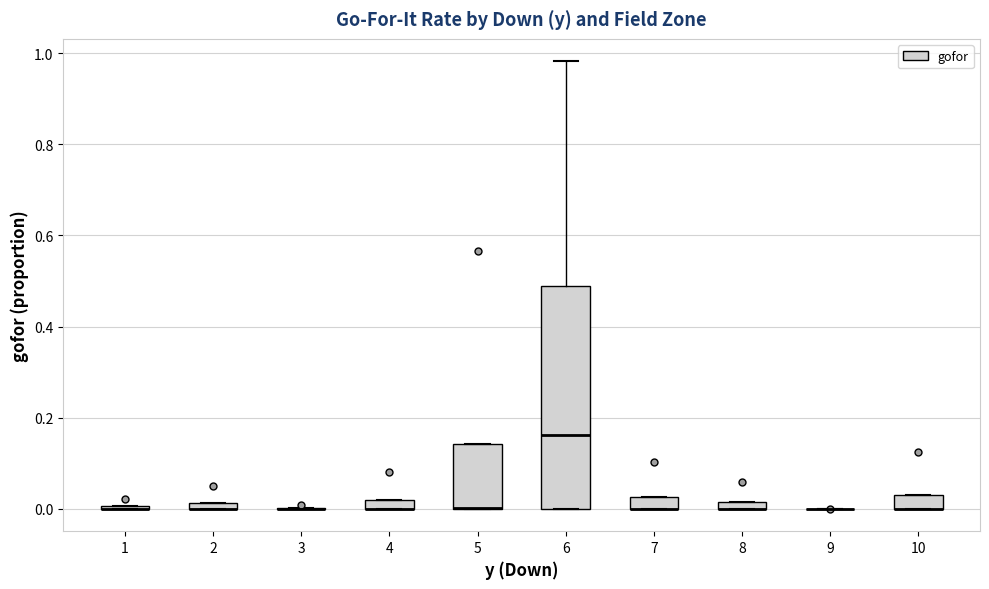

Where is the lower edge of the box at x = 10 on the y-axis? The values are not printed on the chart, so give them approximately, as read against the axis.

0.00